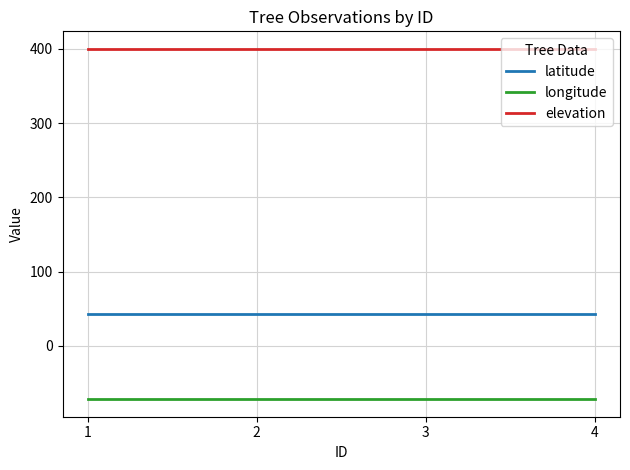

Rank the series by their average value, from highest to lowest.

elevation, latitude, longitude